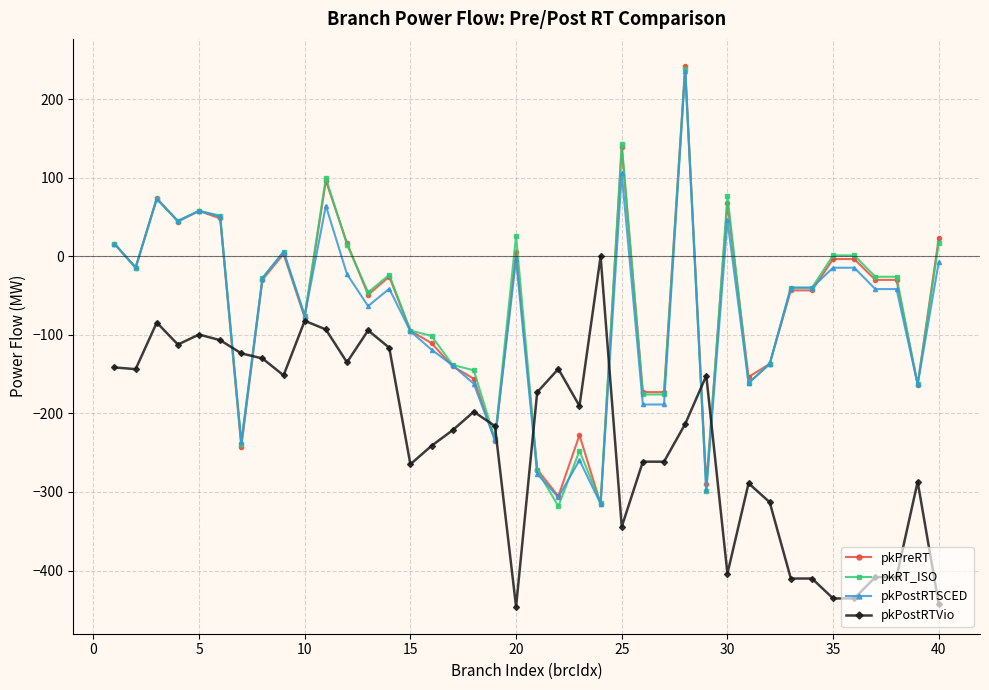

True or false: pkPostRTSCED has more than 0 interior local peaks.

True